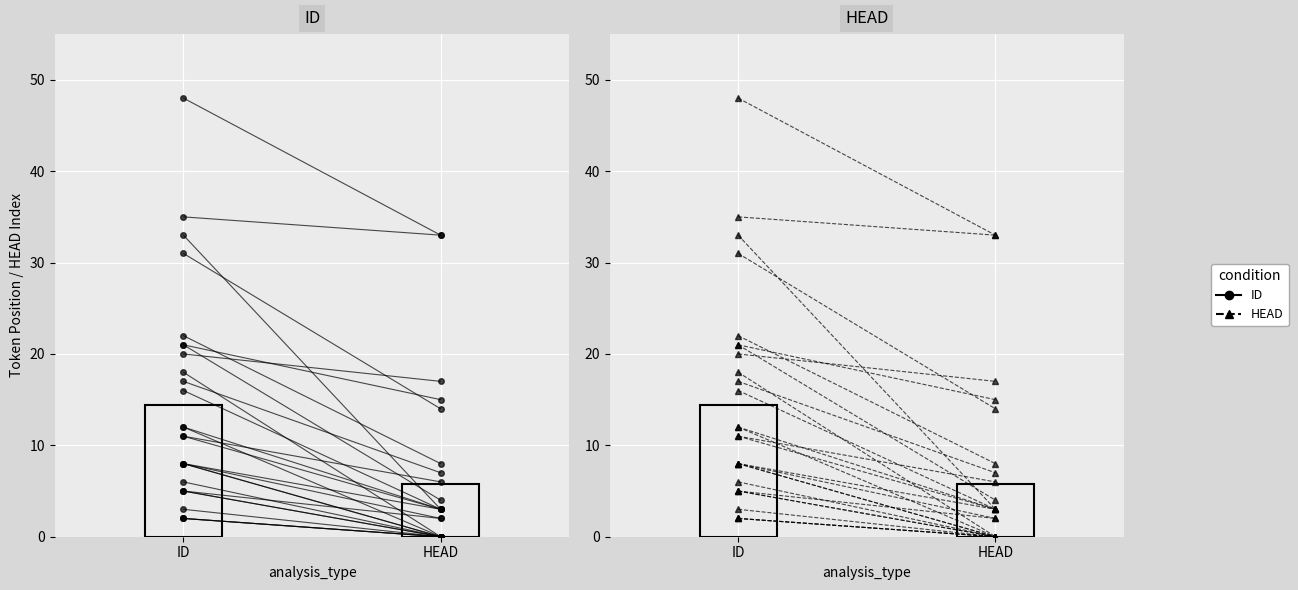

True or false: ID has a value of -5 at HEAD.

False